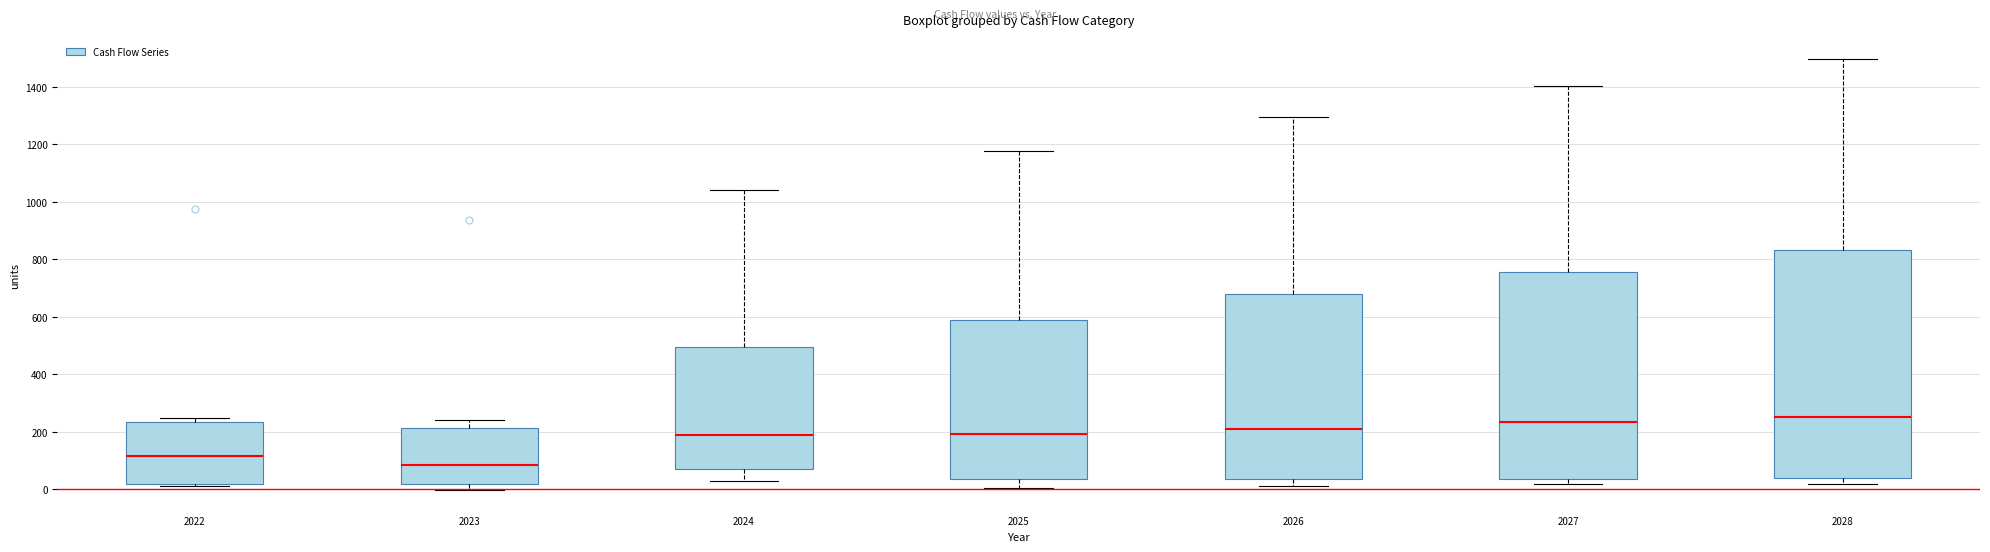

Which box is the tallest, from its lower edge to its upper edge?

2028